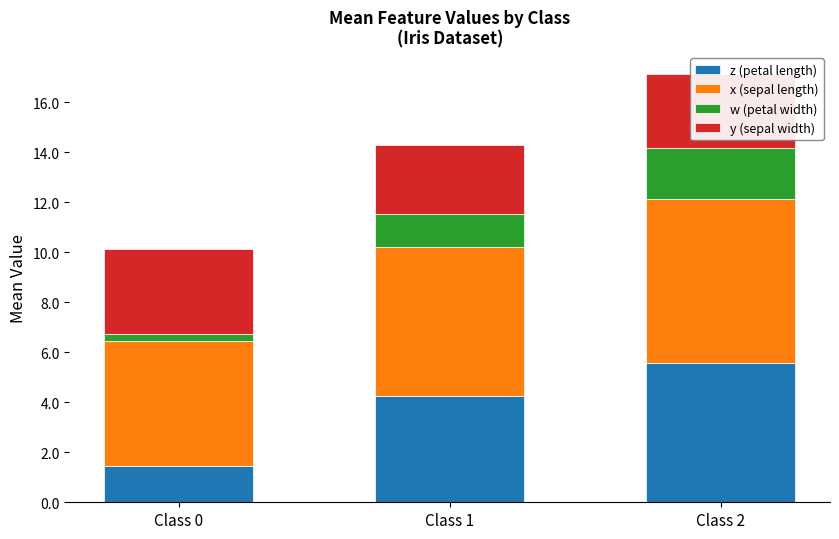

Is it true that z (petal length) equals 4.3 at Class 1?

True